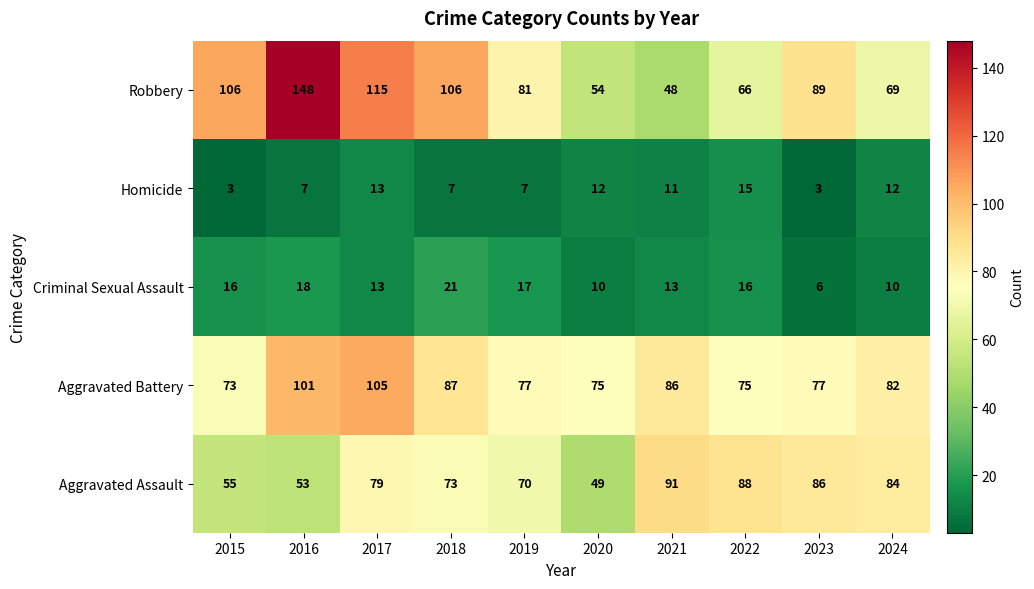

At which label does Homicide first exceed 11?

2017